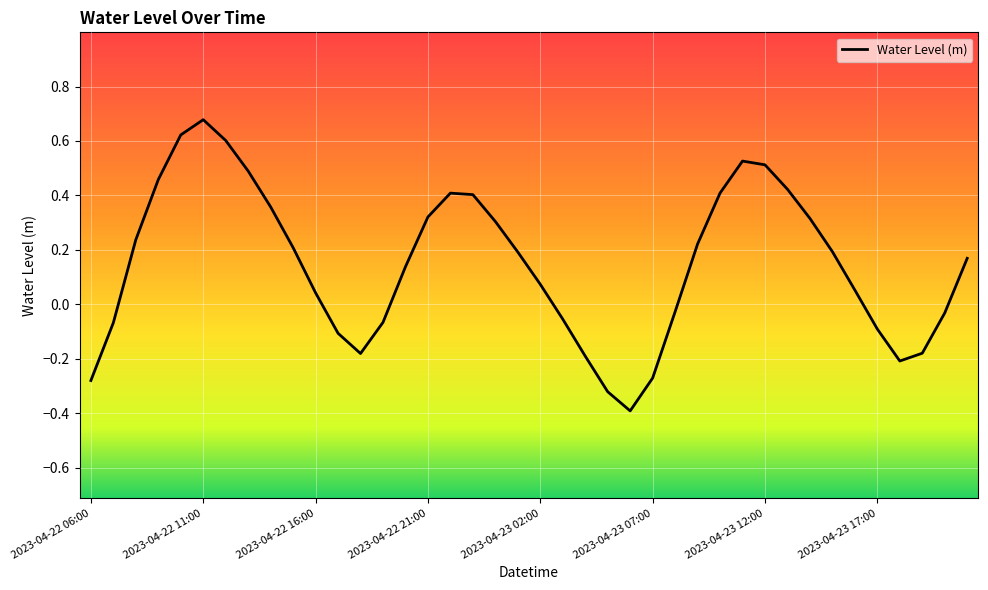

What is the minimum value shown in the chart?

-0.4